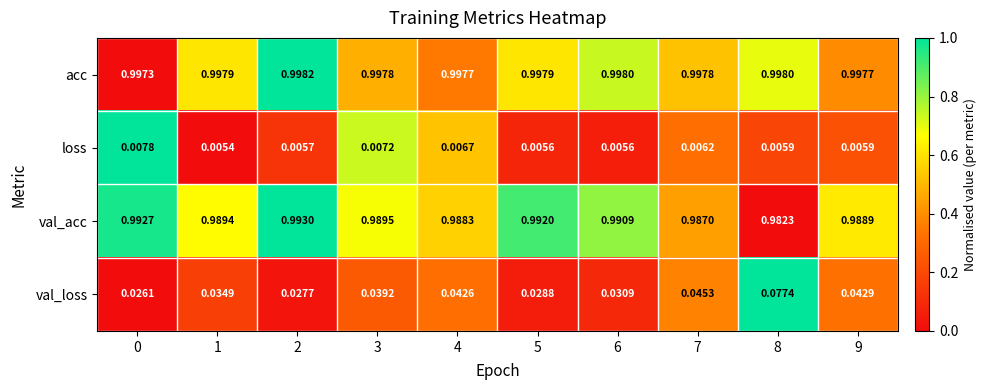

At 3, list the series in order from smallest to largest.

loss, val_loss, val_acc, acc